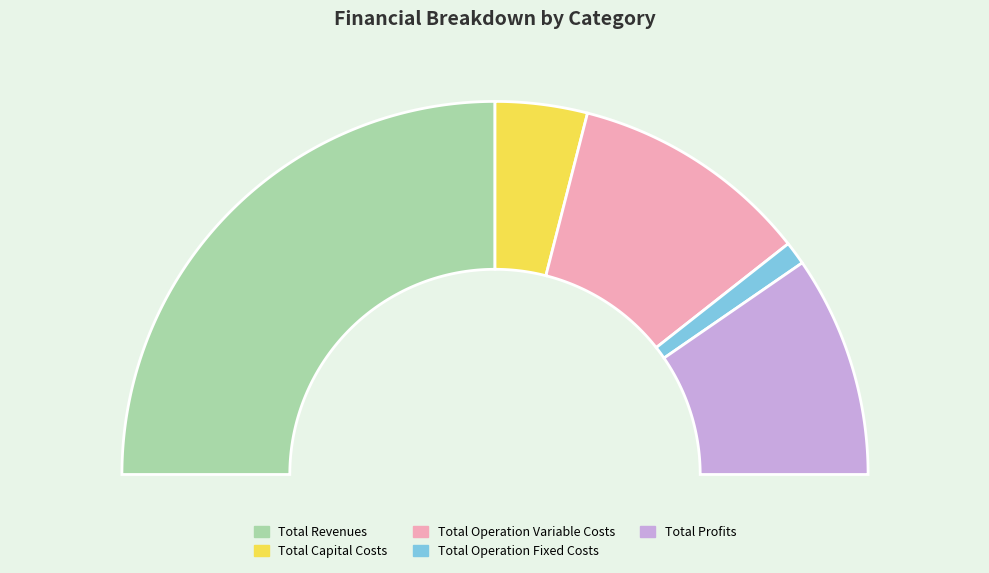

Is Total Profits the majority of the pie?

No